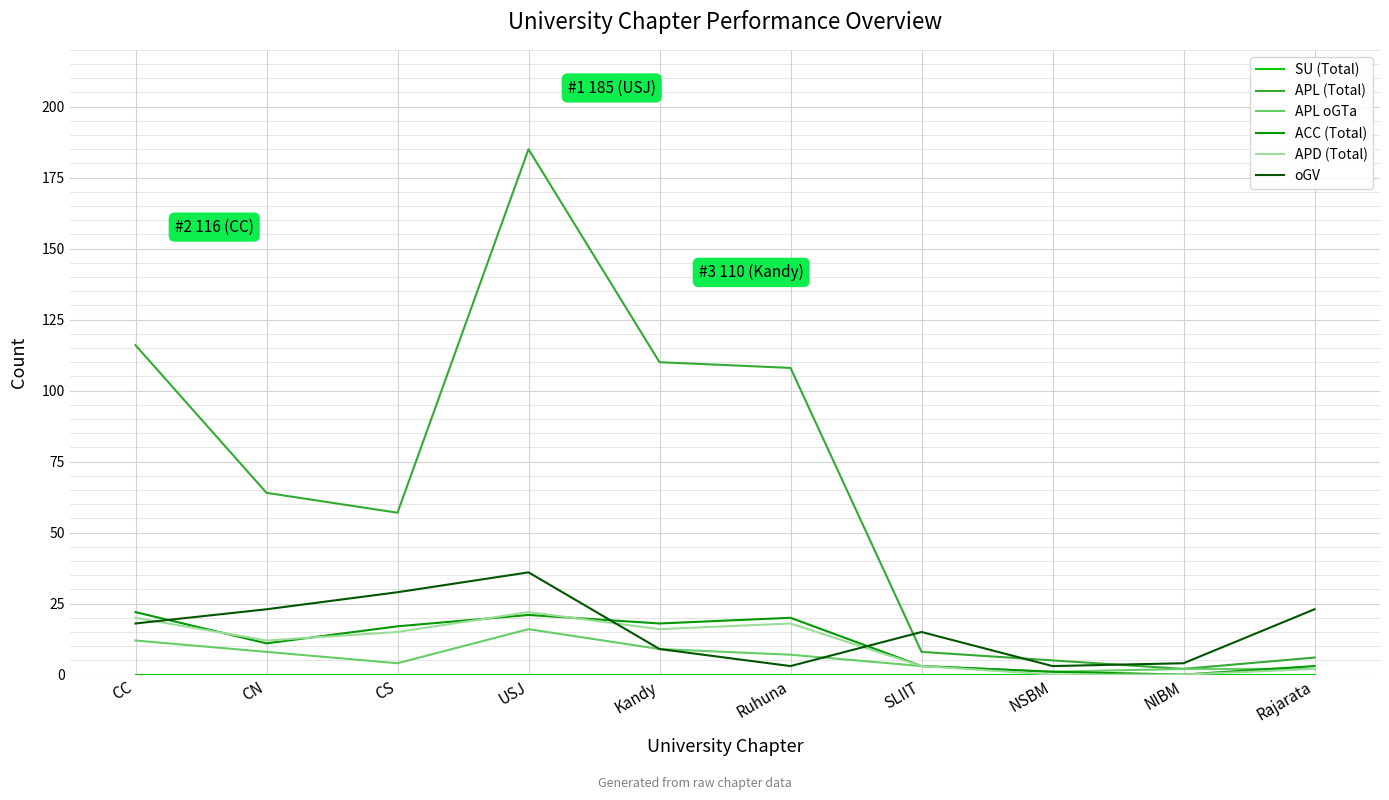

True or false: APL (Total) has a value of 5 at NSBM.

True